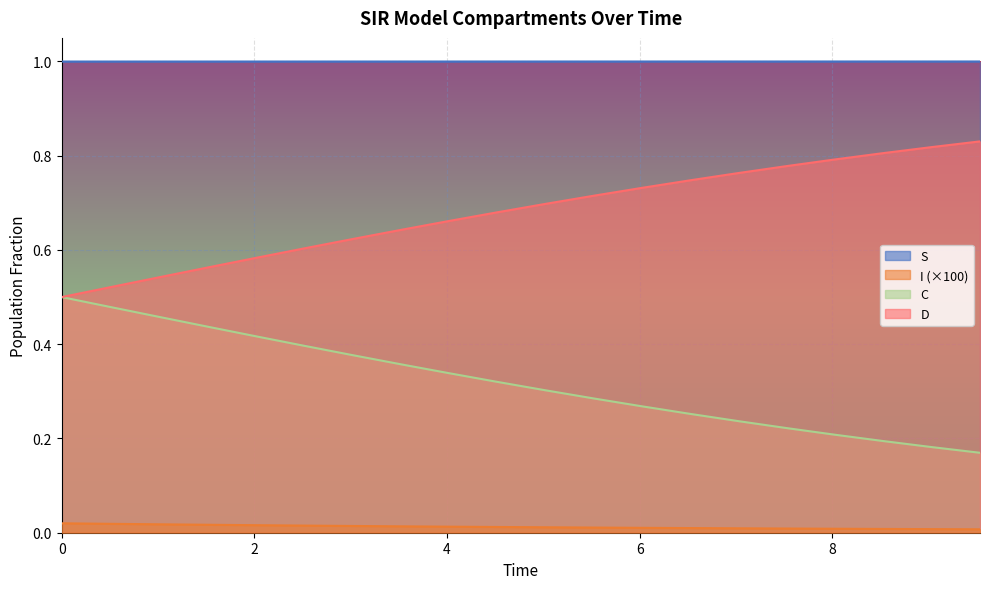

What is the sum of all D values?

13.6